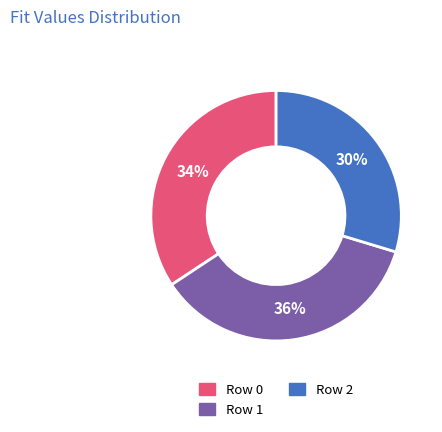

What is the ratio of the value at Row 1 to the value at Row 0?

1.1